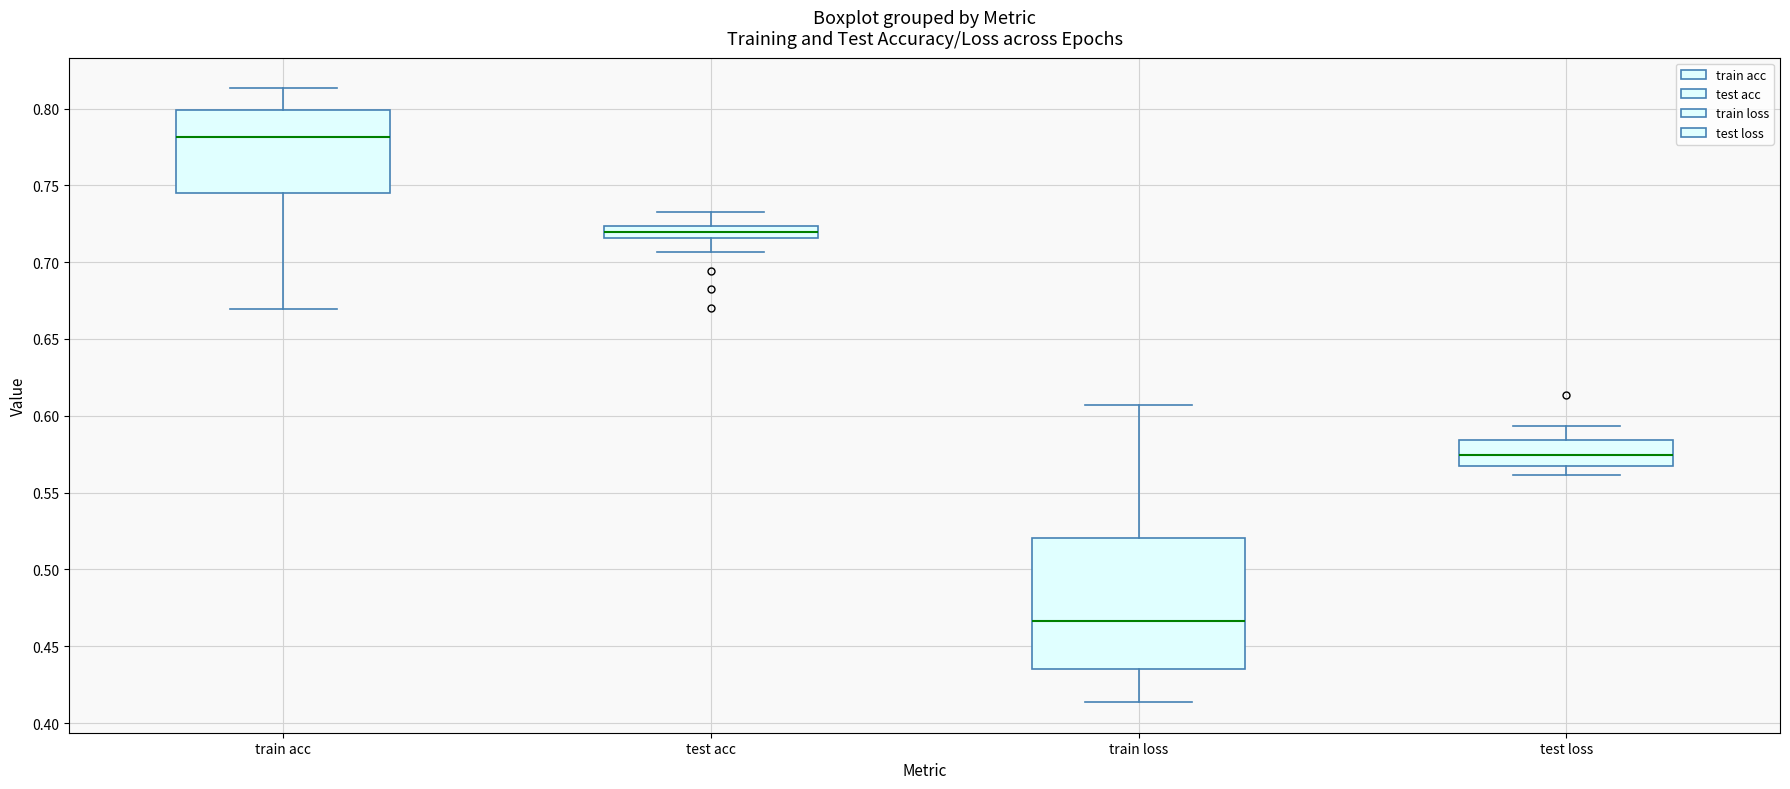

Where is the upper edge of the box for train loss on the y-axis? The values are not printed on the chart, so give them approximately, as read against the axis.

0.520